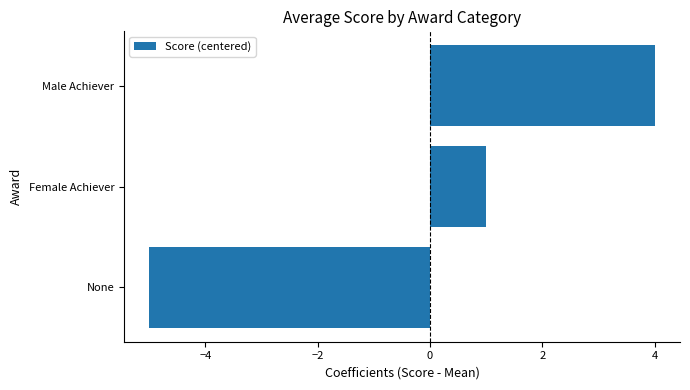

How many data points are less than 1?

1